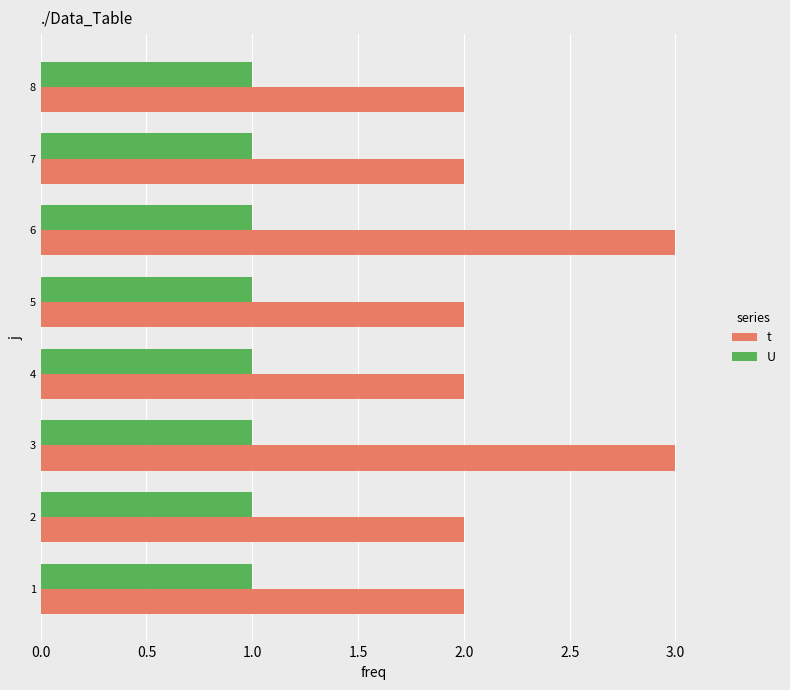

Which series has the widest spread of values?

t